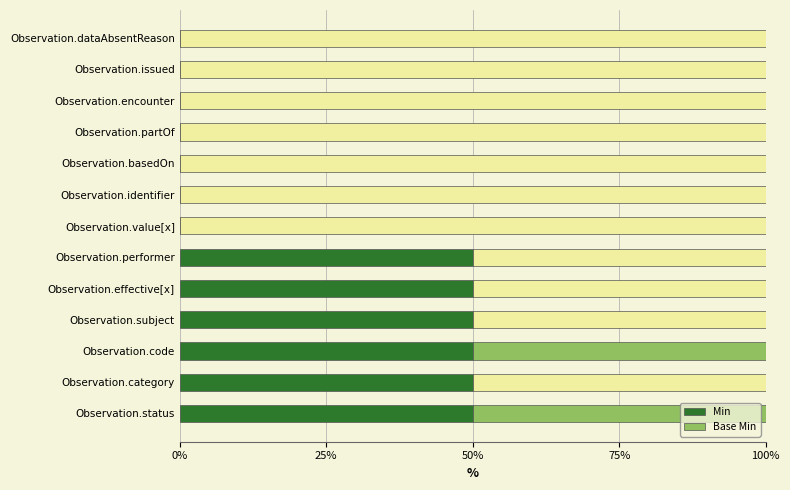

What is the maximum value for Base Min?

50